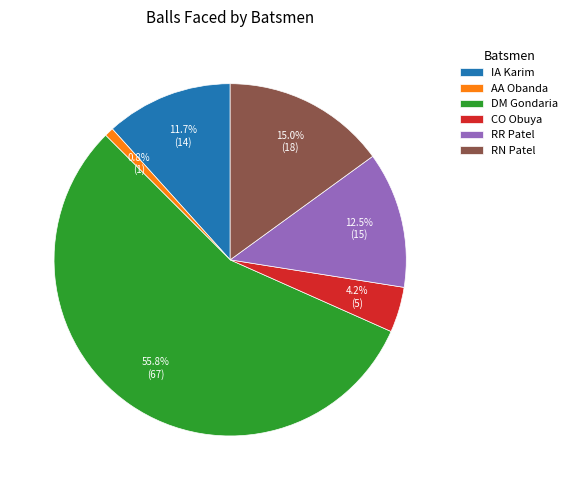

Does IA Karim represent more than half of the total?

No